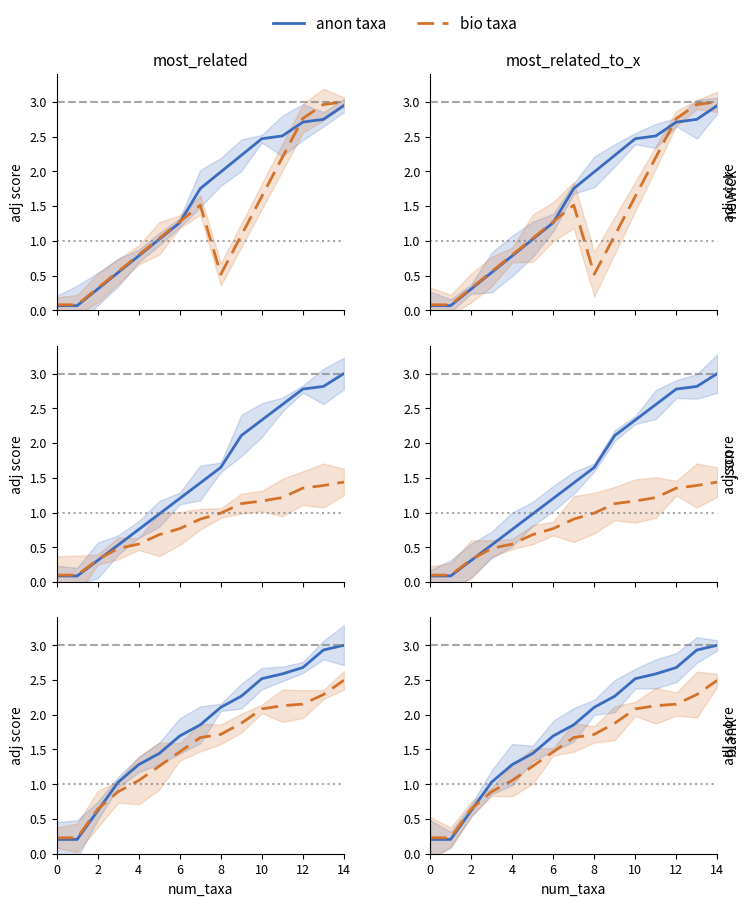

What is the smallest value displayed?

0.2